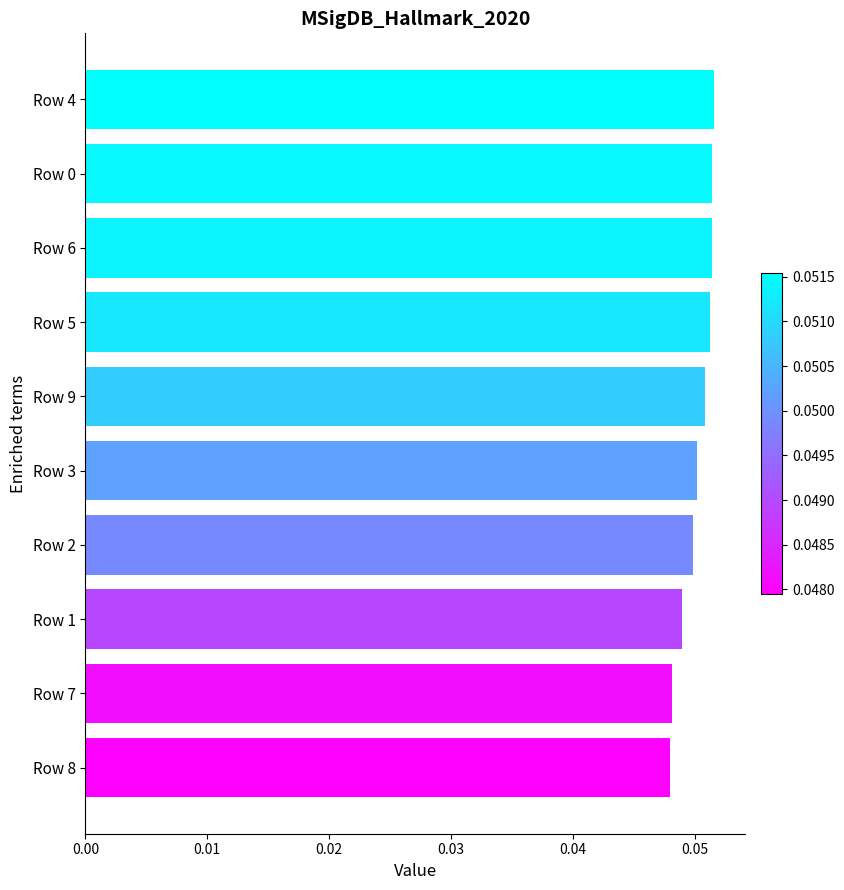

What is the label of the 10th bar from the bottom?

Row 4